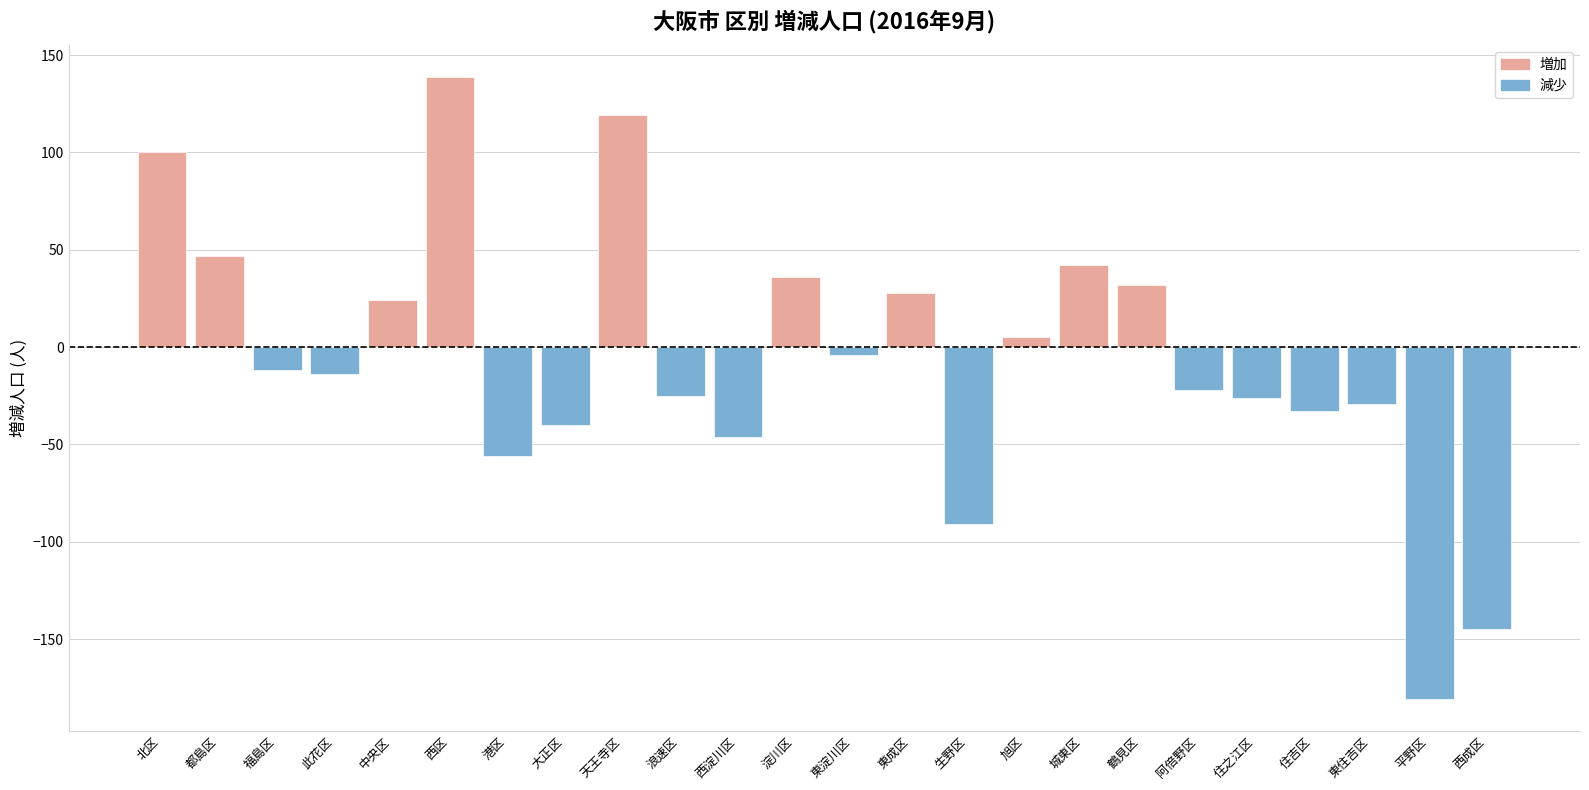

Is it true that 減少 equals -16 at 福島区?

False